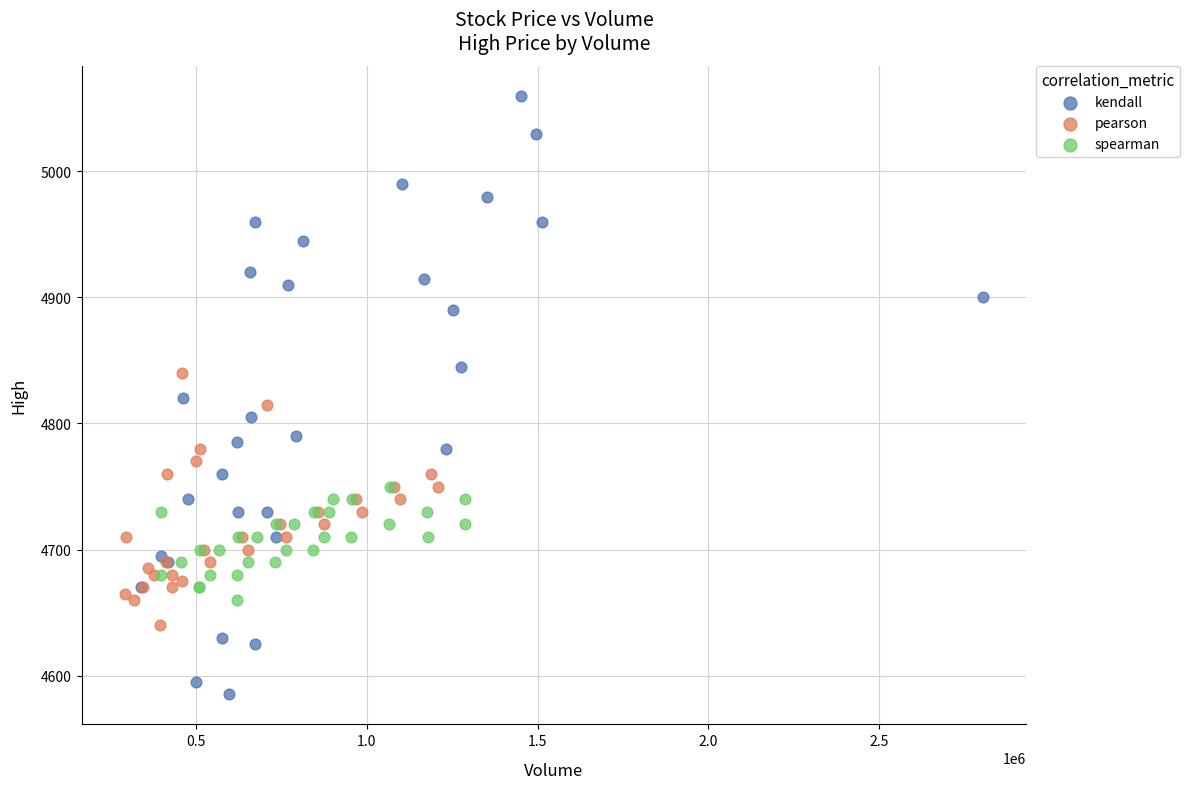

Which series has the largest Y range (max minus min)?

kendall